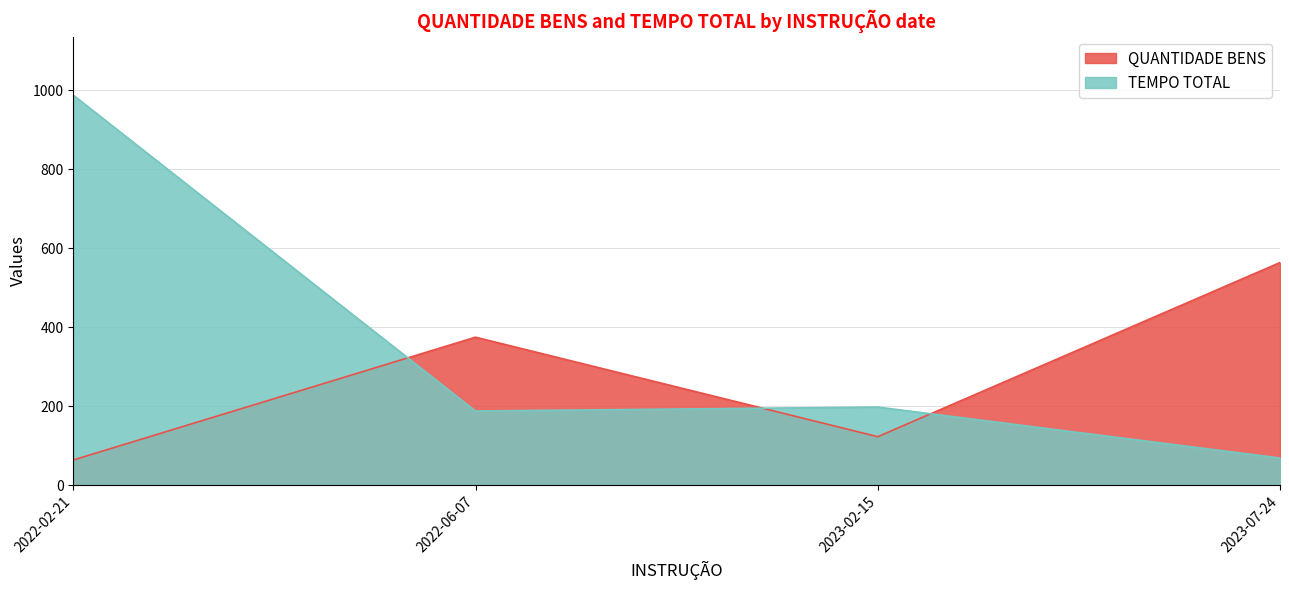

Which series has the largest range (max minus min)?

TEMPO TOTAL